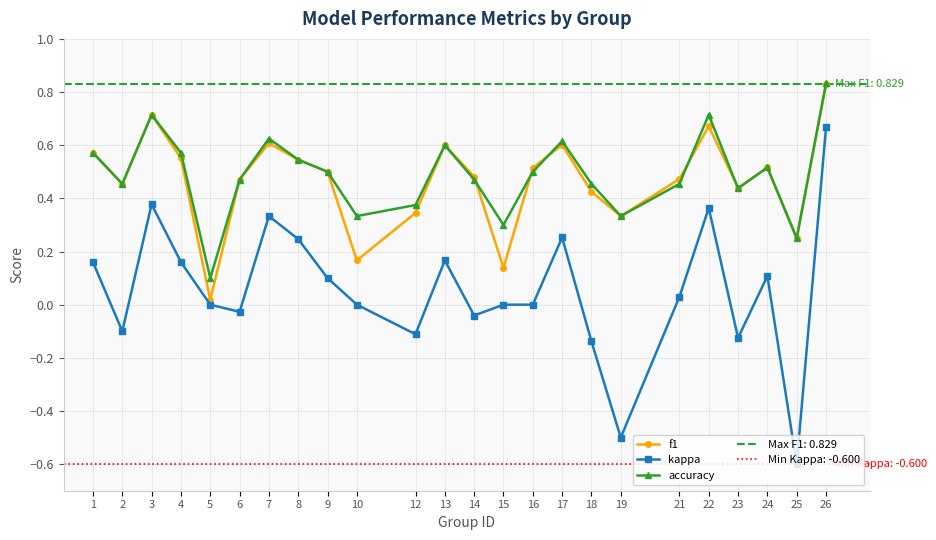

How many series are shown in this chart?

3